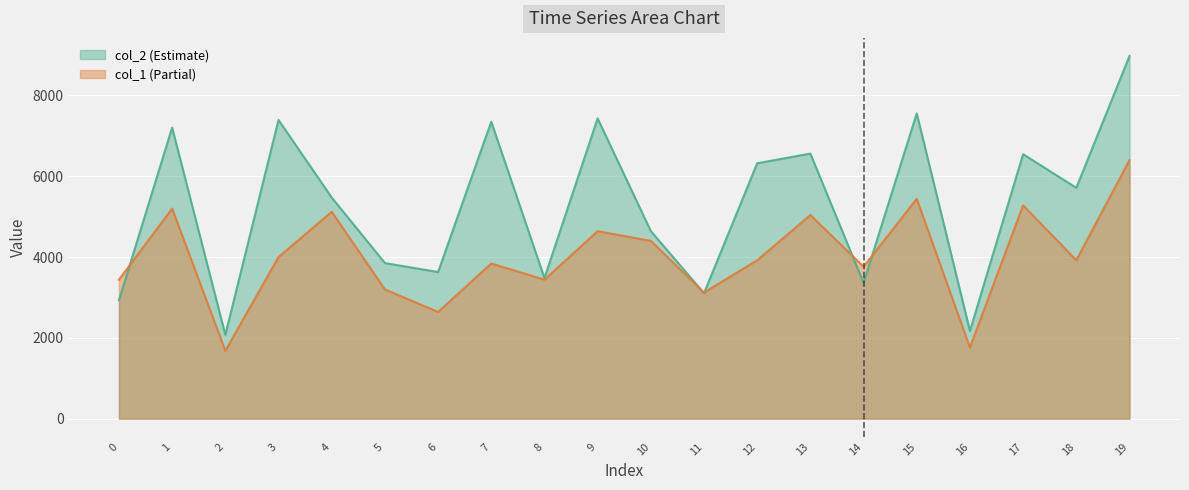

What are all the series names shown in the legend?

col_2, col_1